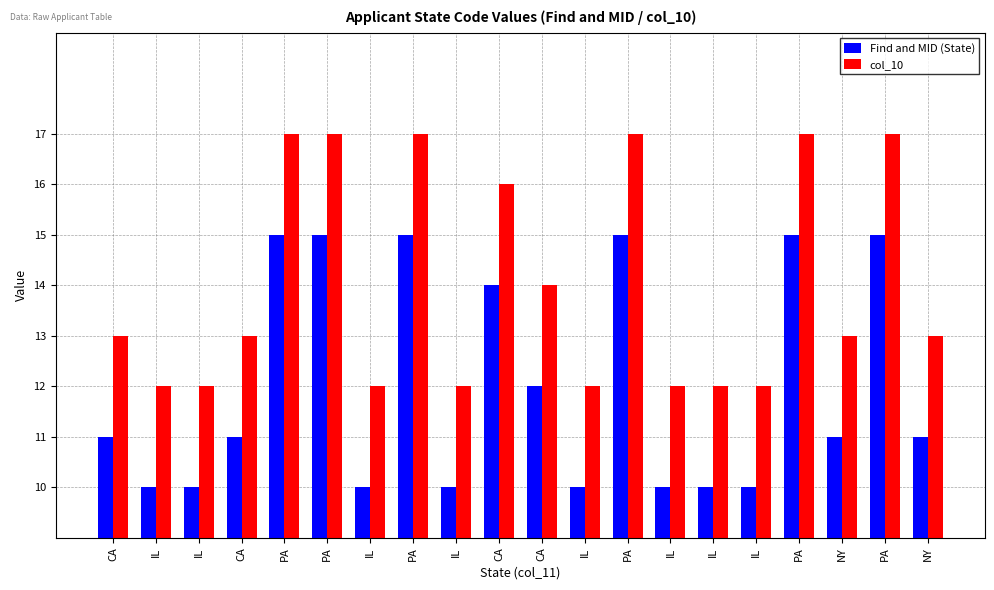

How many distinct data groups are displayed?

2